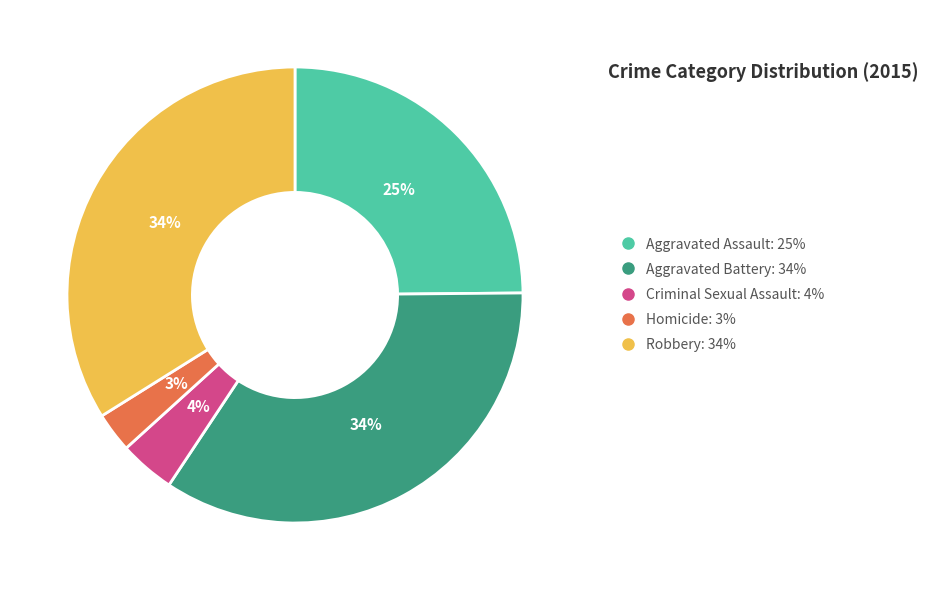

Is there any slice that represents more than half of the pie?

No